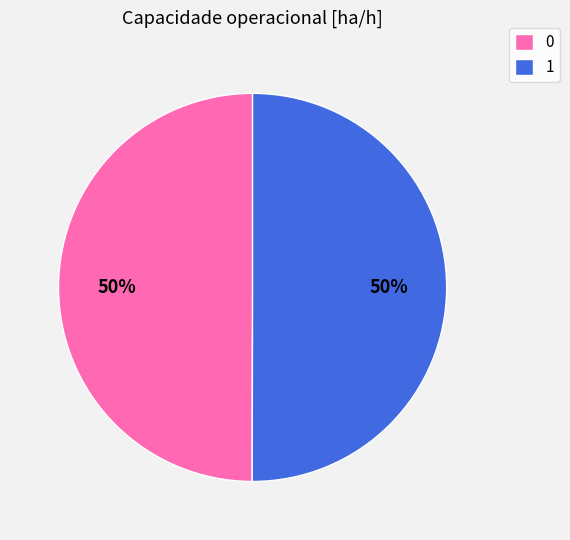

Count the number of slices in the pie.

2